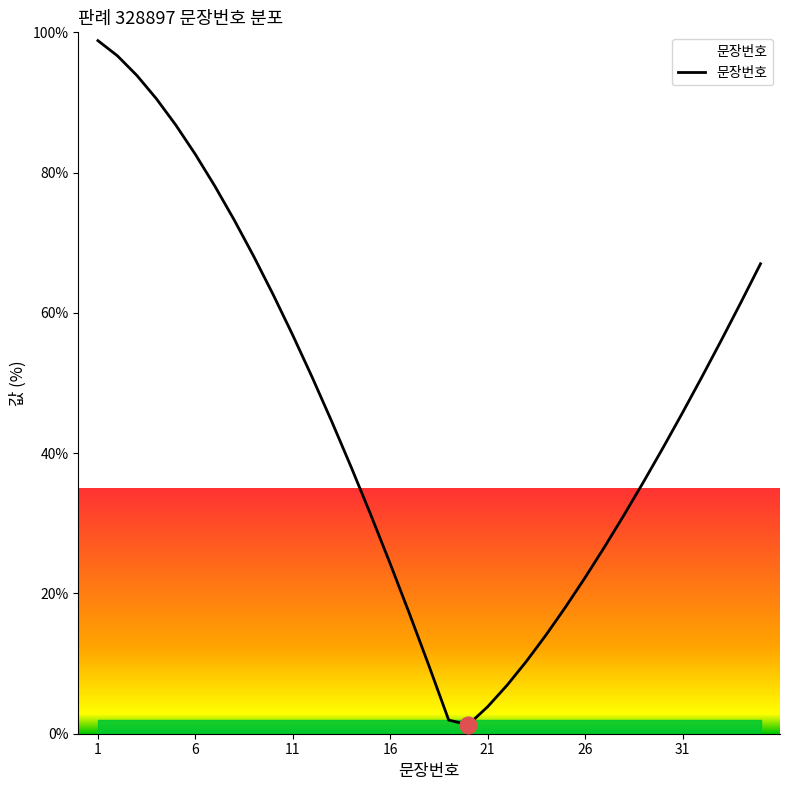

What is the difference between the maximum and minimum values?

97.5